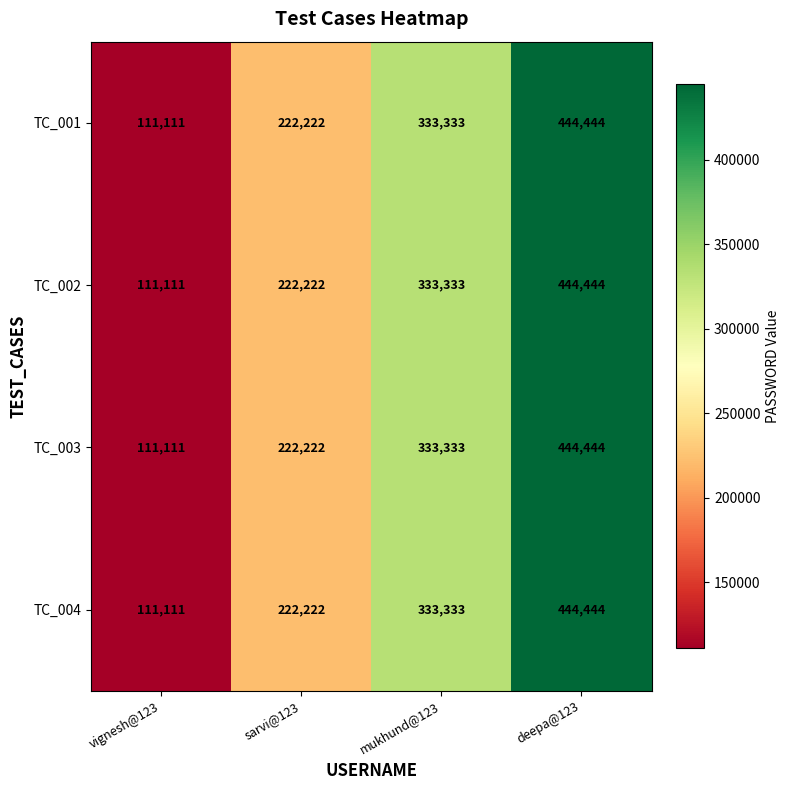

The value of TC_003 at vignesh@123 is 111111. True or false?

True